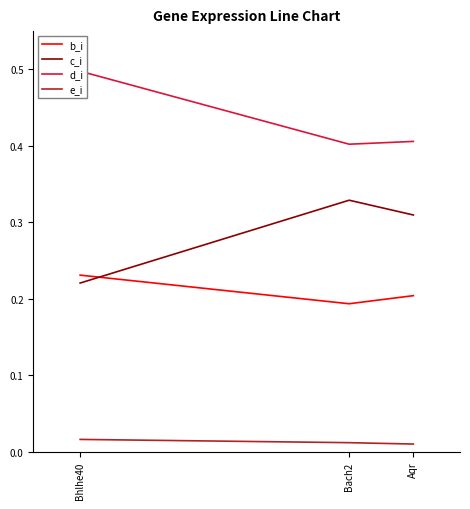

What is the total value across all series at Bach2?

0.9